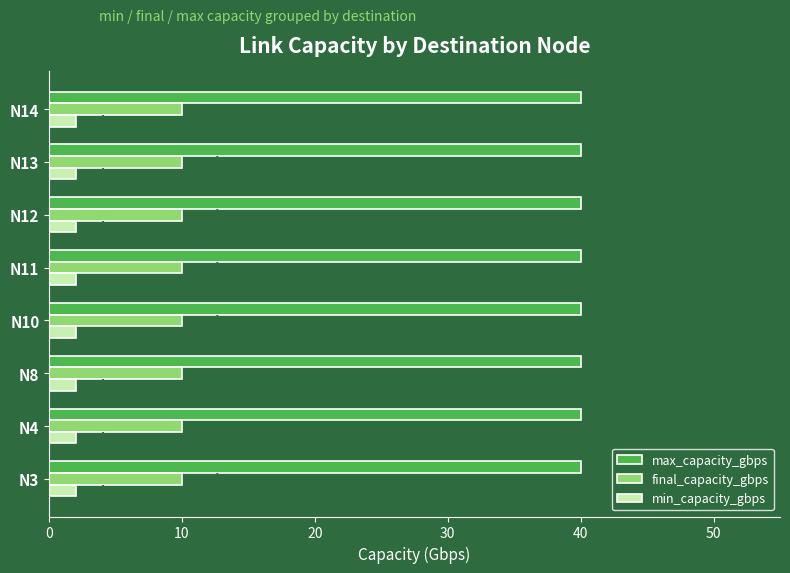

What is the sum of all final_capacity_gbps values?

80